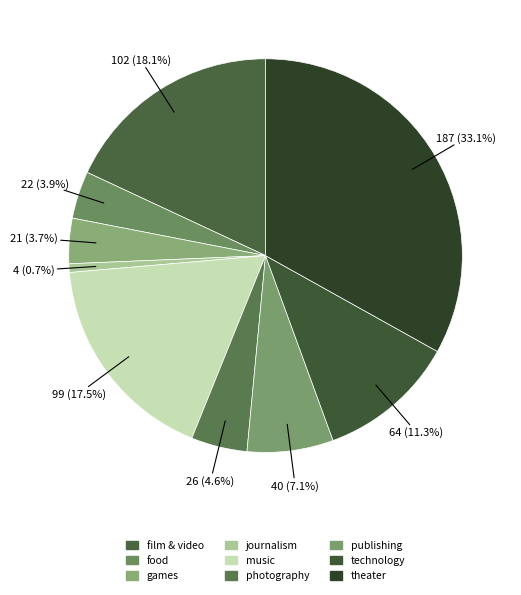

To the nearest percent, what portion does journalism represent?

1%